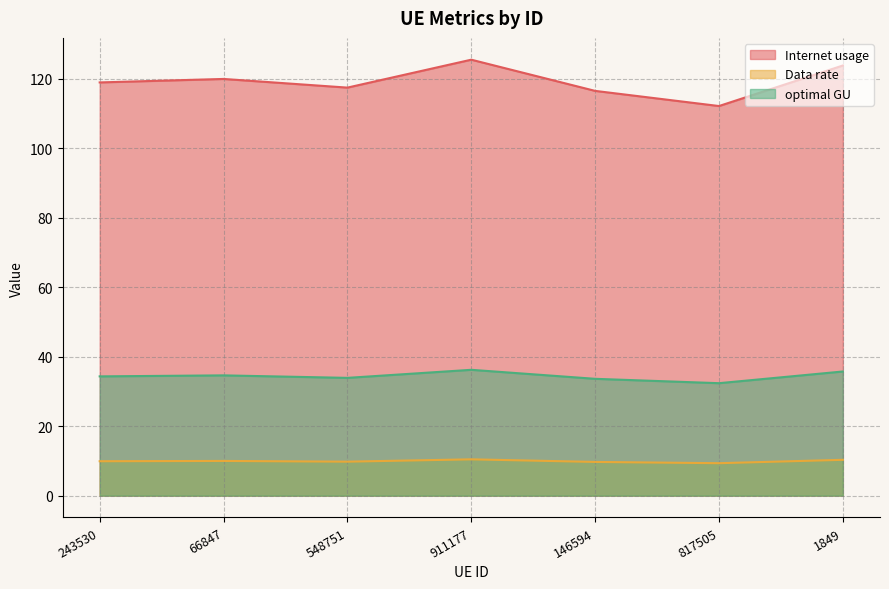

Reading left to right, extract all data points from this chart.

Internet usage: 243530=118.9	66847=119.9	548751=117.4	911177=125.4	146594=116.5	817505=112.1	1849=123.8
Data rate: 243530=9.9	66847=10.0	548751=9.8	911177=10.5	146594=9.7	817505=9.3	1849=10.3
optimal GU: 243530=34.3	66847=34.6	548751=33.9	911177=36.2	146594=33.6	817505=32.4	1849=35.7